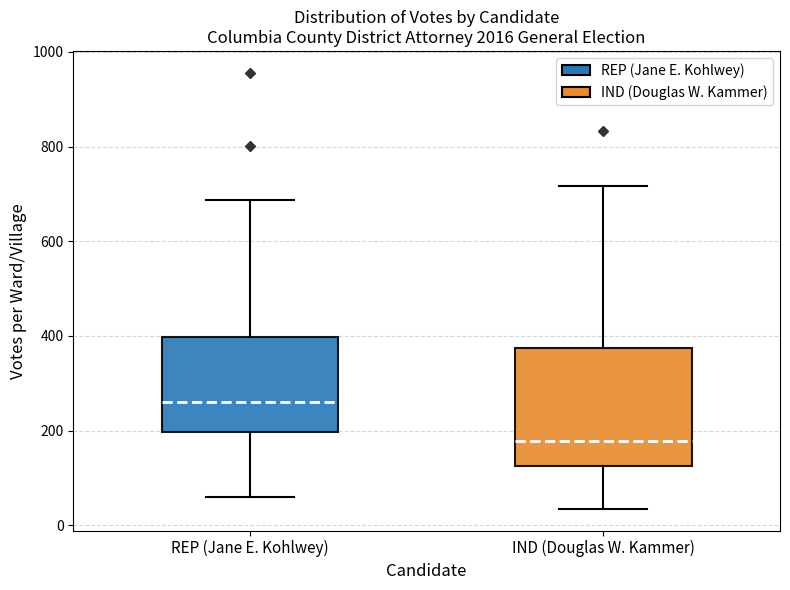

Which box's median line is the lowest?

IND (Douglas W. Kammer)